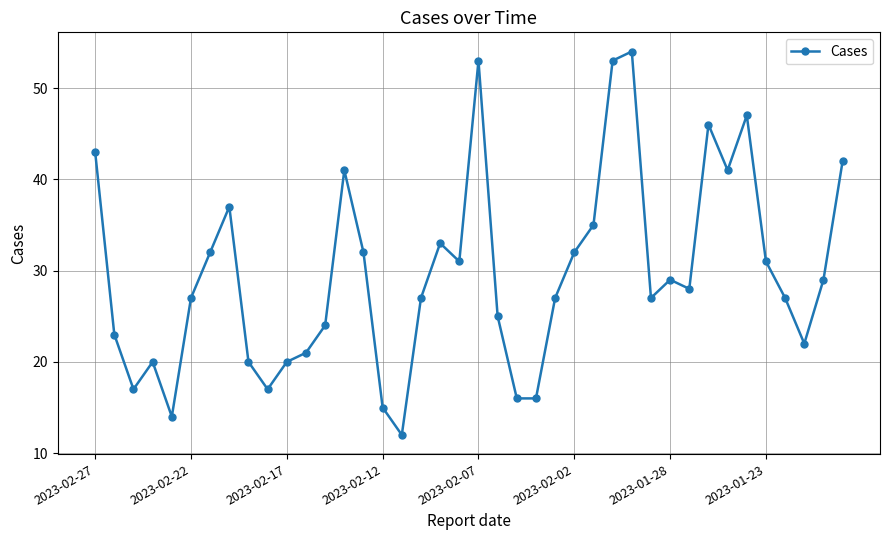

What is the difference between the maximum and minimum values?

42